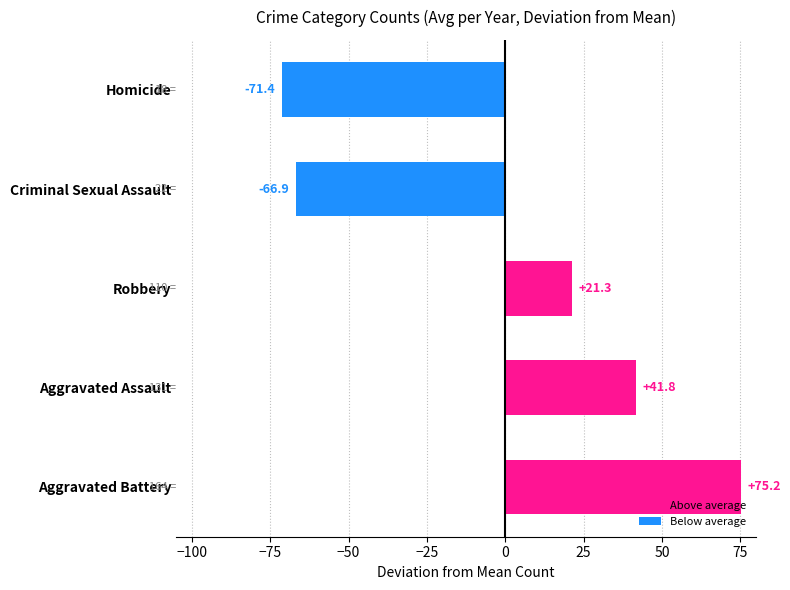

How many distinct data groups are displayed?

1